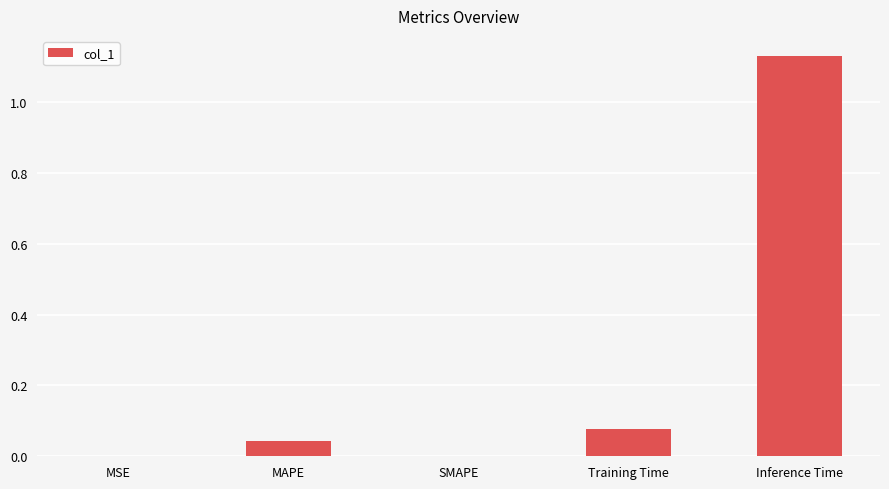

How many distinct data groups are displayed?

1